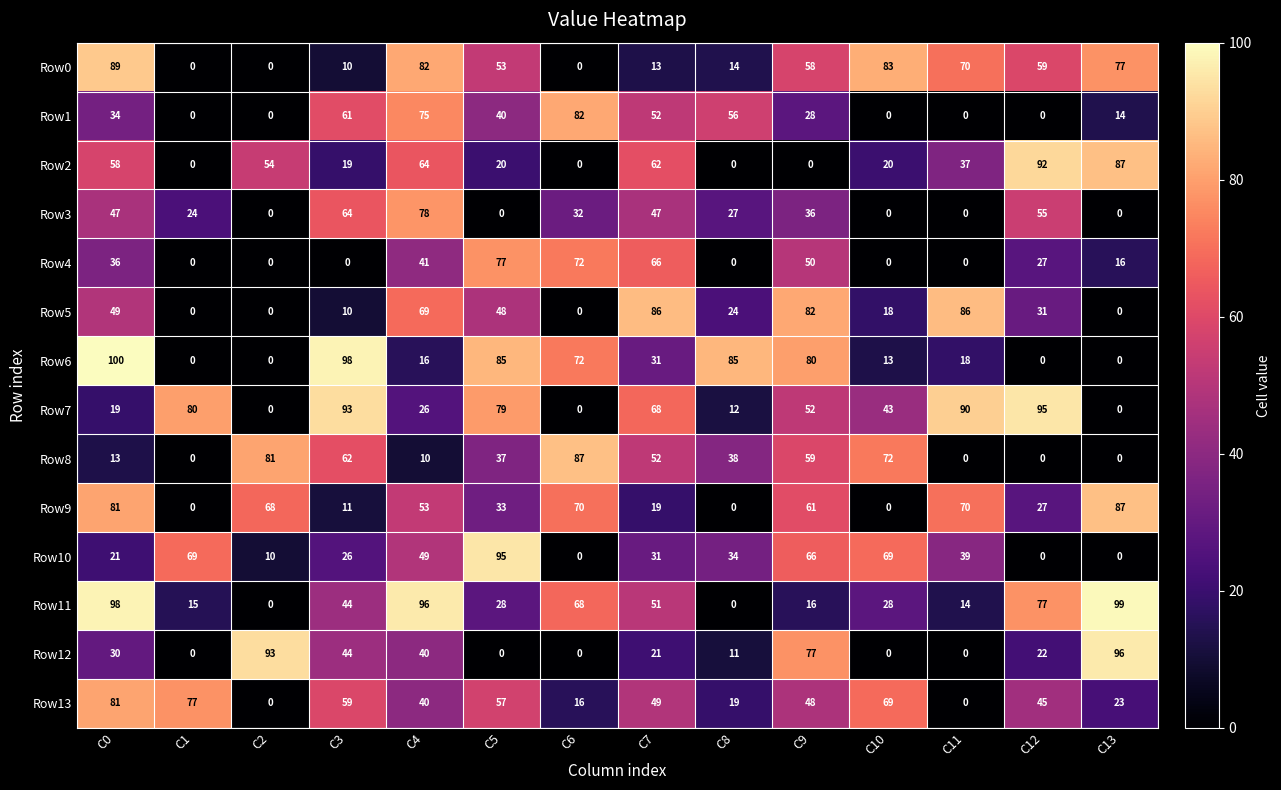

At which label is Row7 closest to 47?

C10